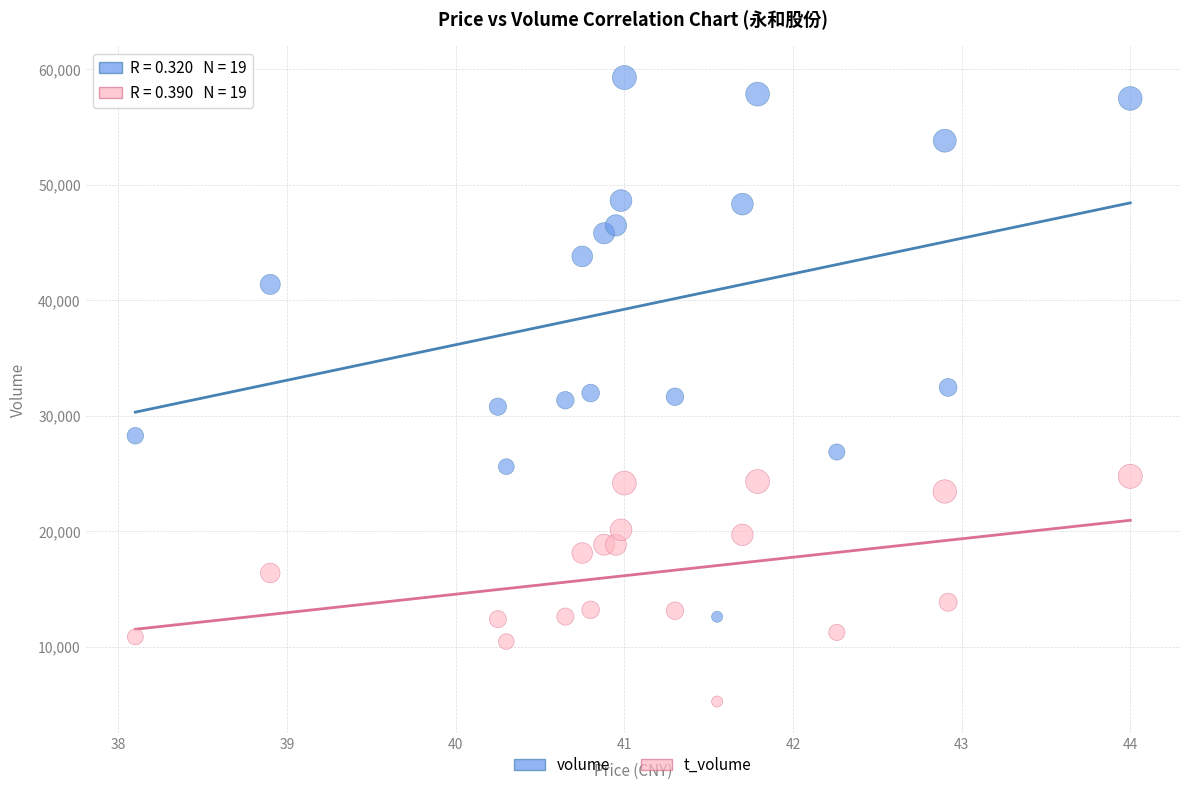

Which series reaches the minimum Y coordinate?

t_volume